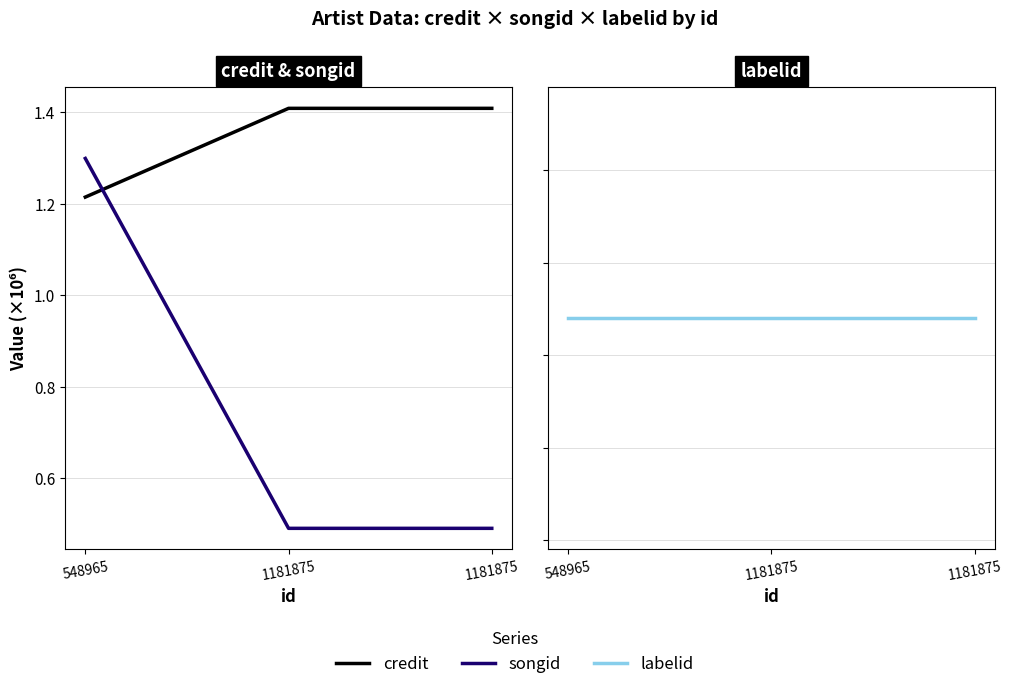

Which category has the highest value in the labelid series?

548965